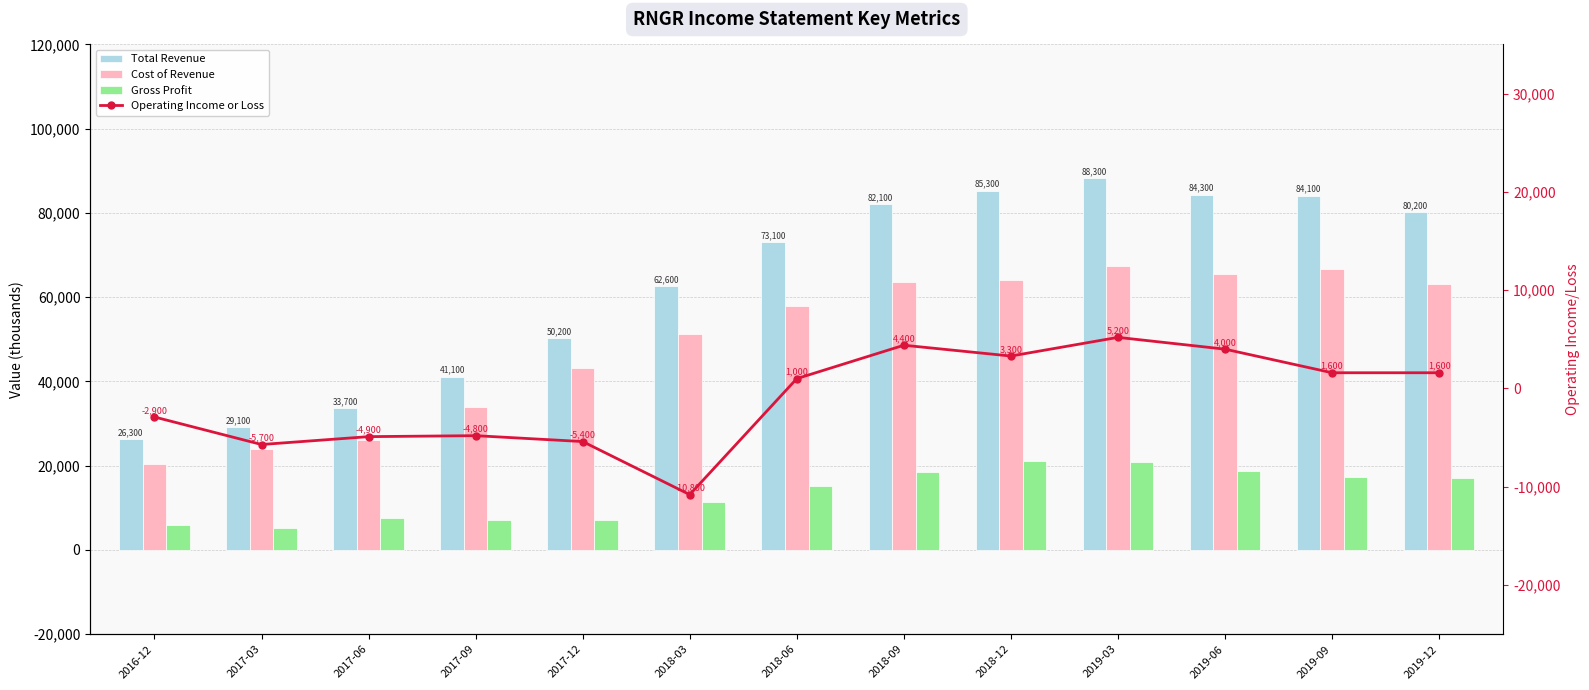

Between 2018-12 and 2018-03, which is larger?

2018-12